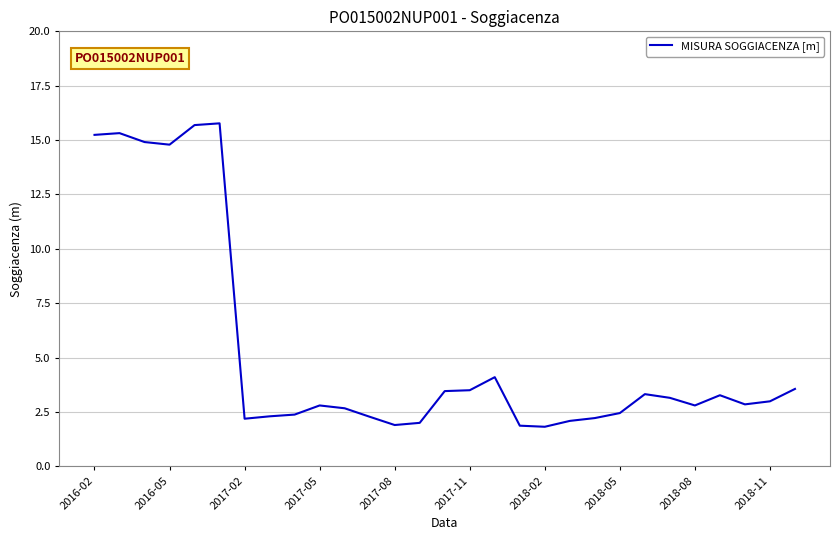

What is the minimum value shown in the chart?

1.8